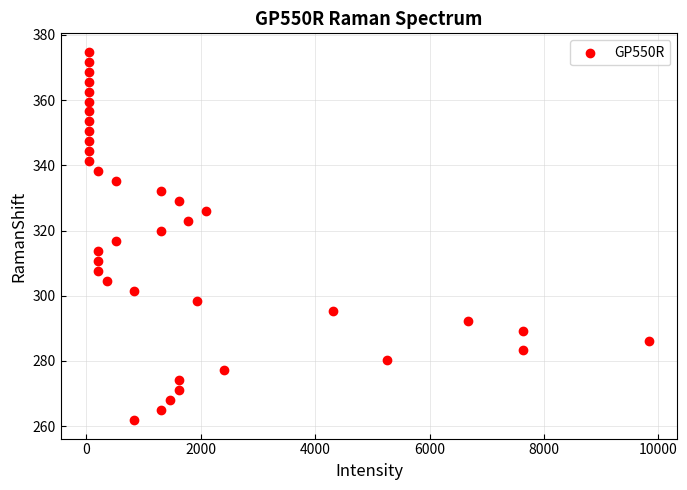

What is the range of X values (max minus min)?

9802.4